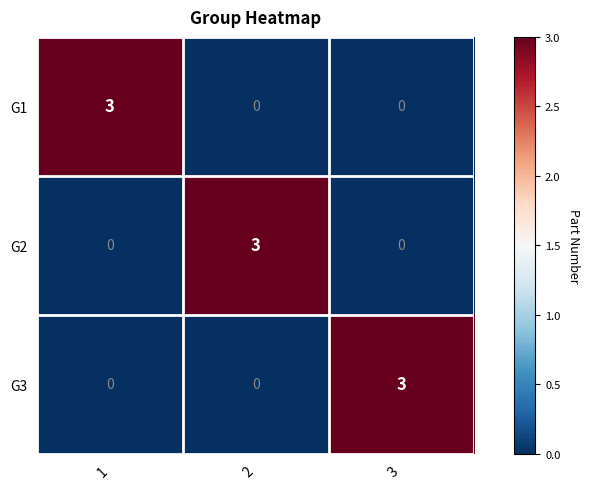

Count the number of categories in the chart.

3